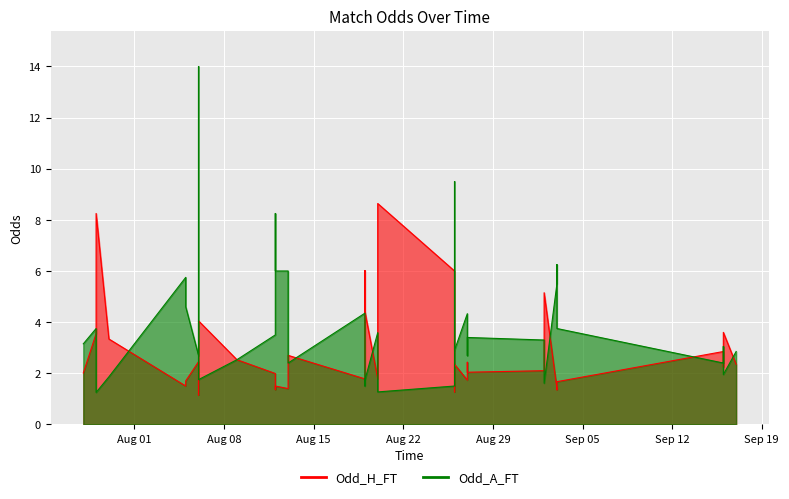

At which label does Odd_H_FT reach its peak?

23